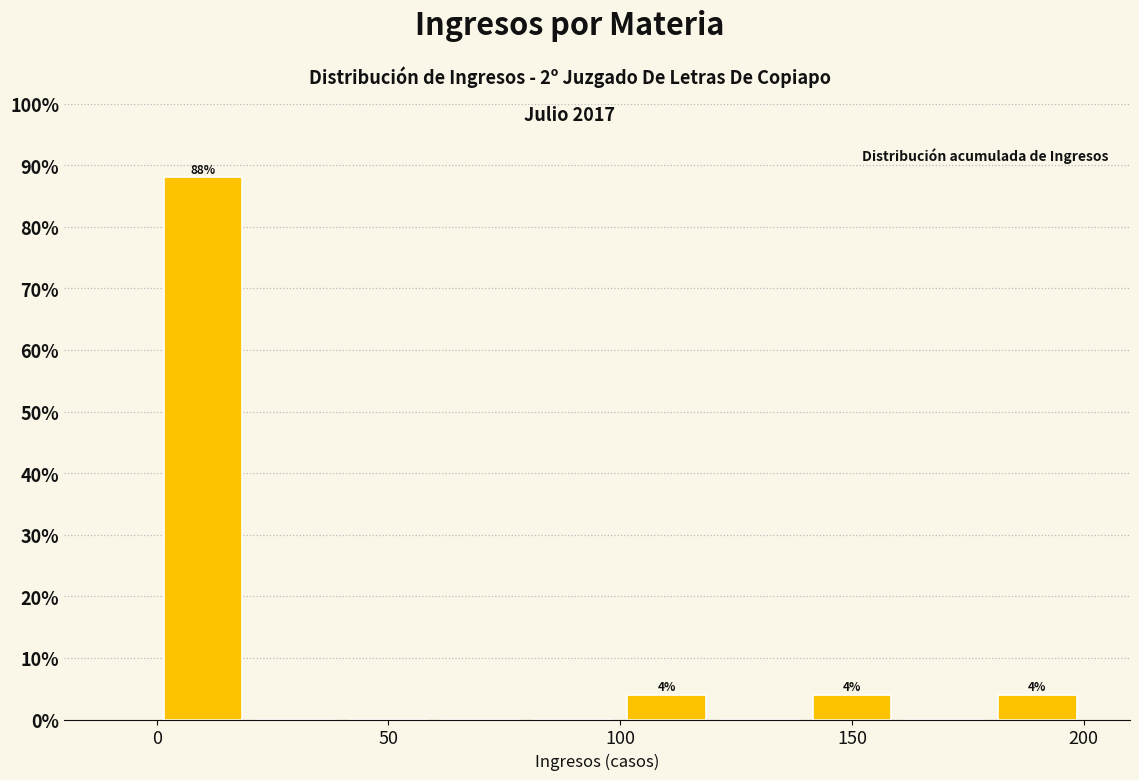

Which range on the x-axis has the tallest bar?

0 to 20